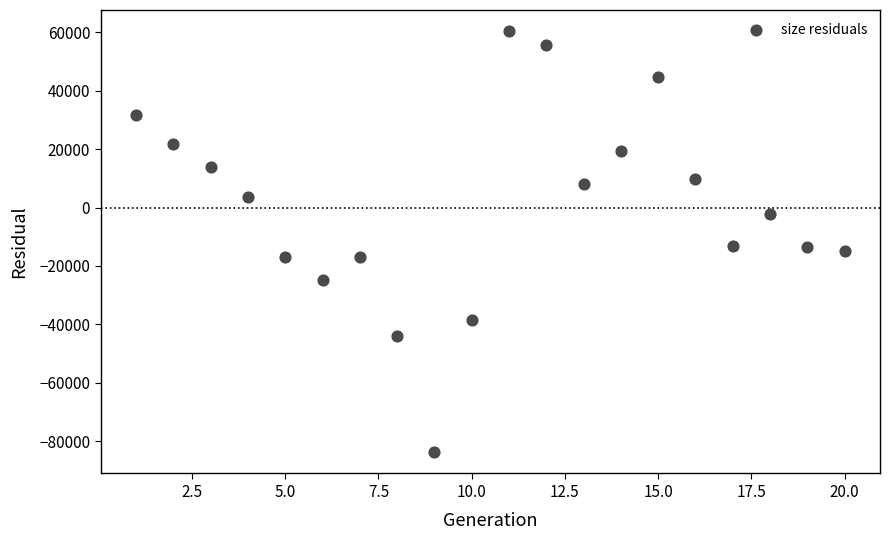

What is the range of Y values (max minus min)?

144271.7